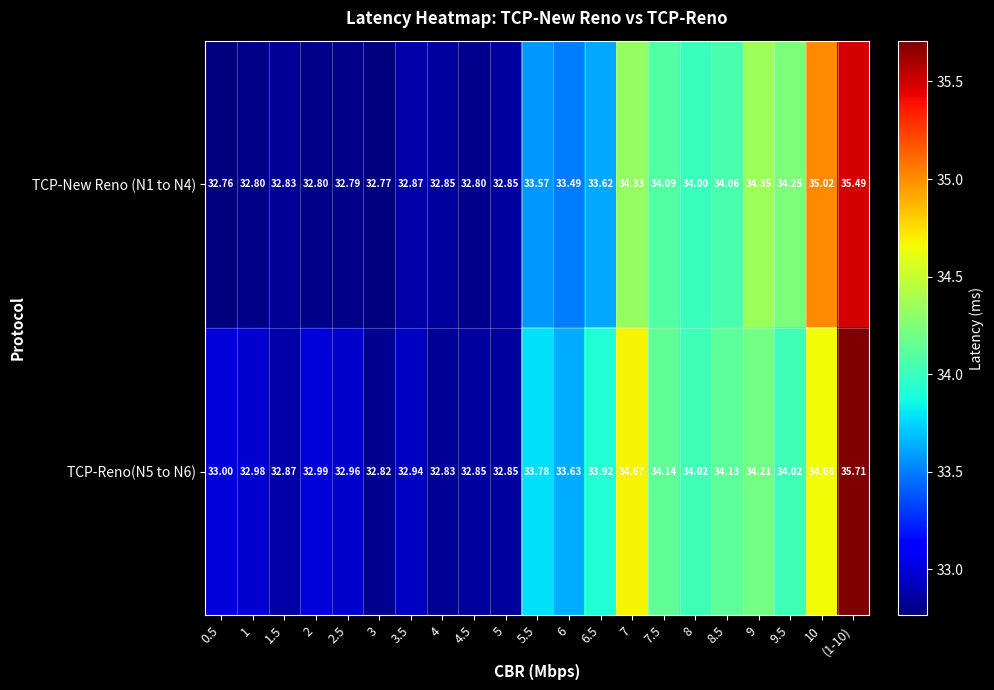

What is the total value across all series at 3.5?

65.8